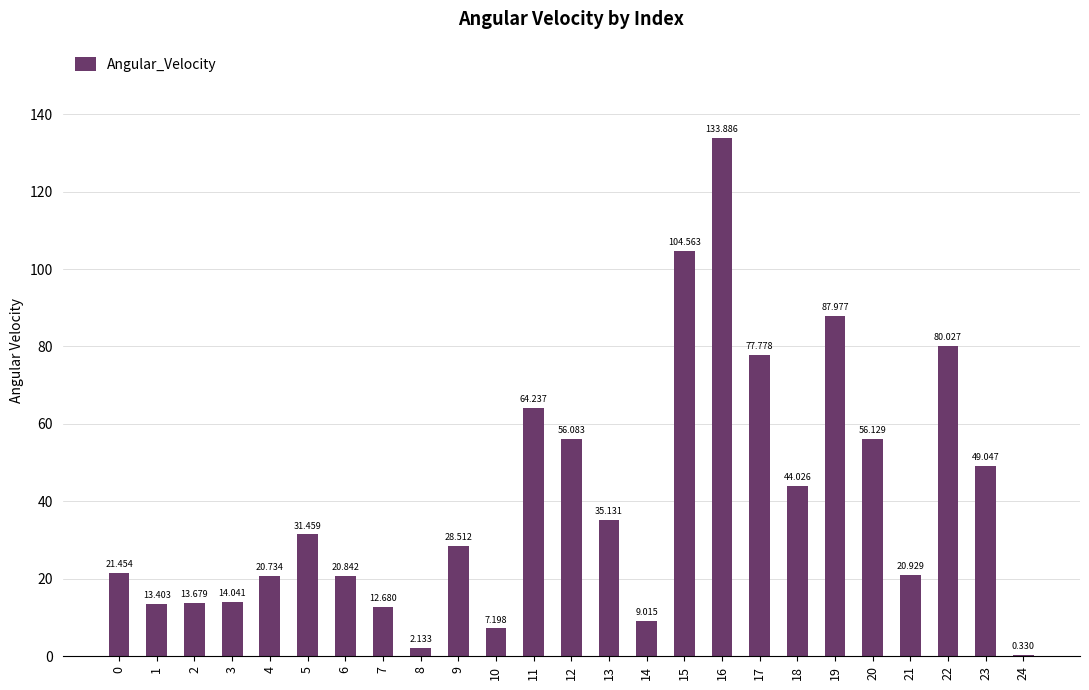

Reading left to right, what are all the values shown in this chart?

21.5	13.4	13.7	14.0	20.7	31.5	20.8	12.7	2.1	28.5	7.2	64.2	56.1	35.1	9.0	104.6	133.9	77.8	44.0	88.0	56.1	20.9	80.0	49.0	0.3